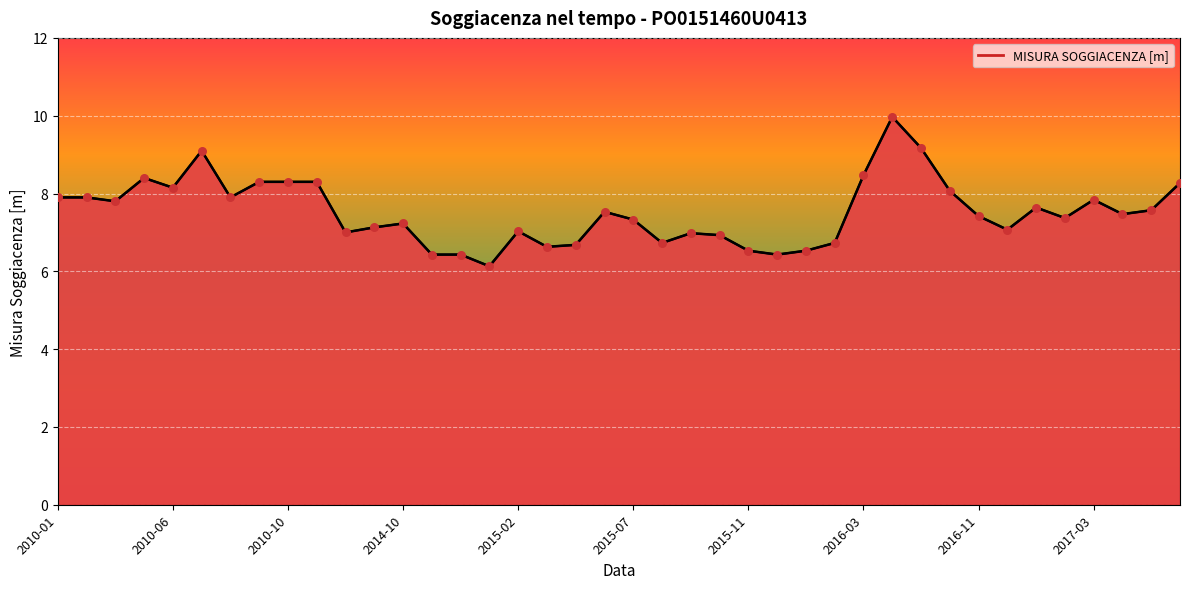

What is the maximum value shown in the chart?

10.0